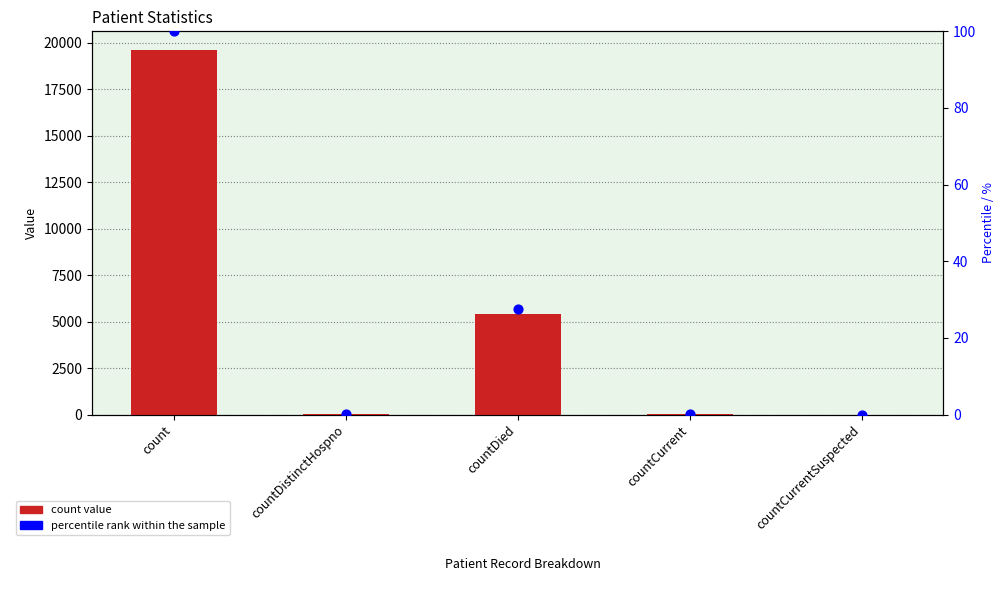

What is the total value across all series at countDistinctHospno?

27.1